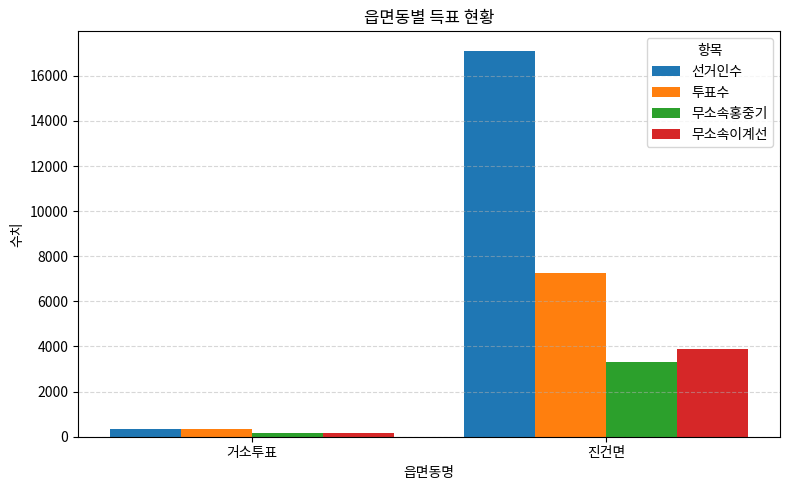

At which label is 무소속홍중기 closest to 1733?

거소투표